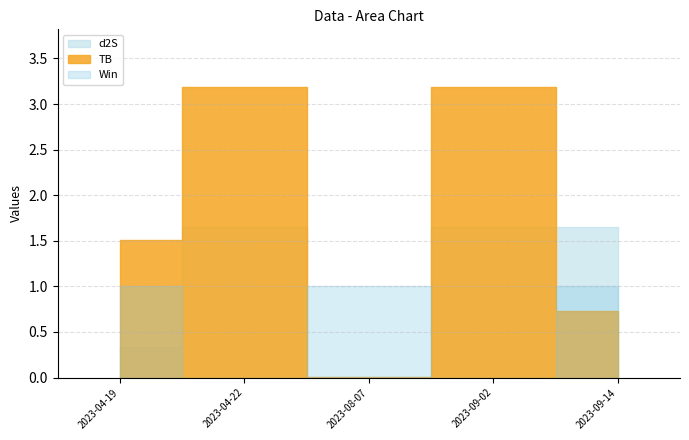

How many categories are shown in the chart?

5